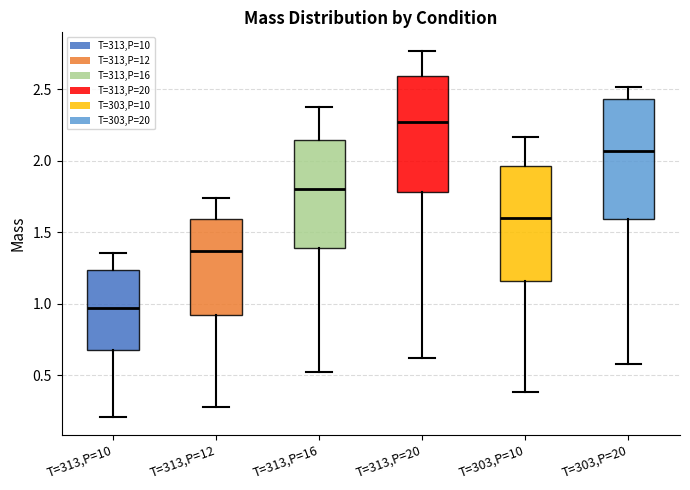

Which box's median line is the lowest?

T=313,P=10